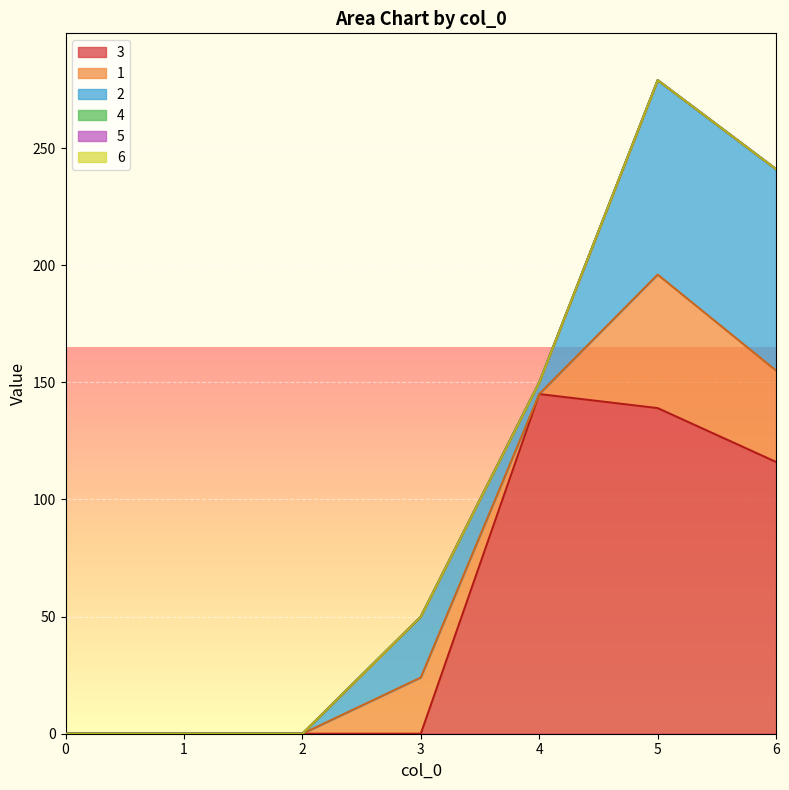

How many lines are shown in the chart?

6